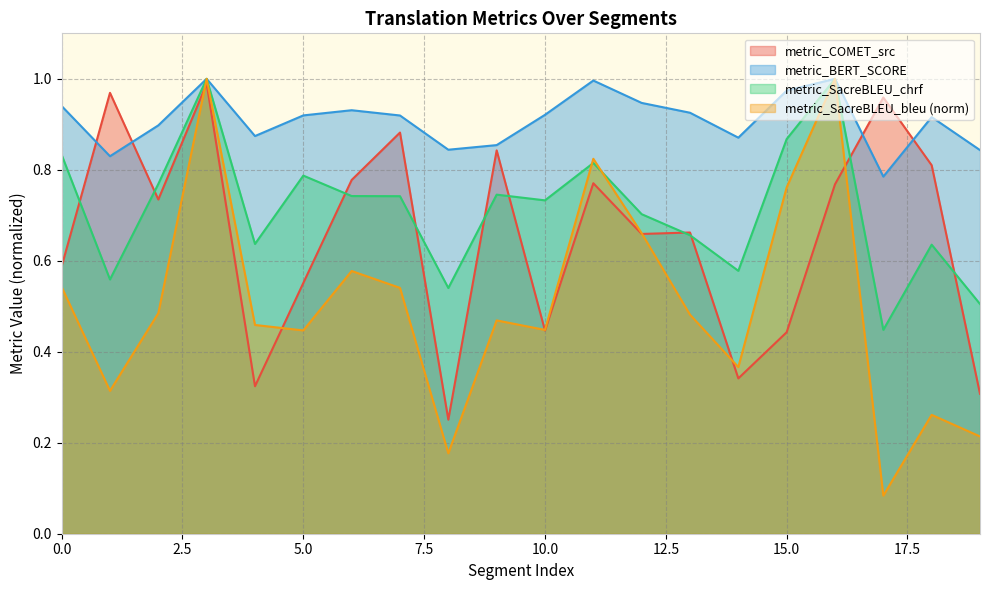

What is the value of the metric_COMET_src point at the 12th from the left?

0.8